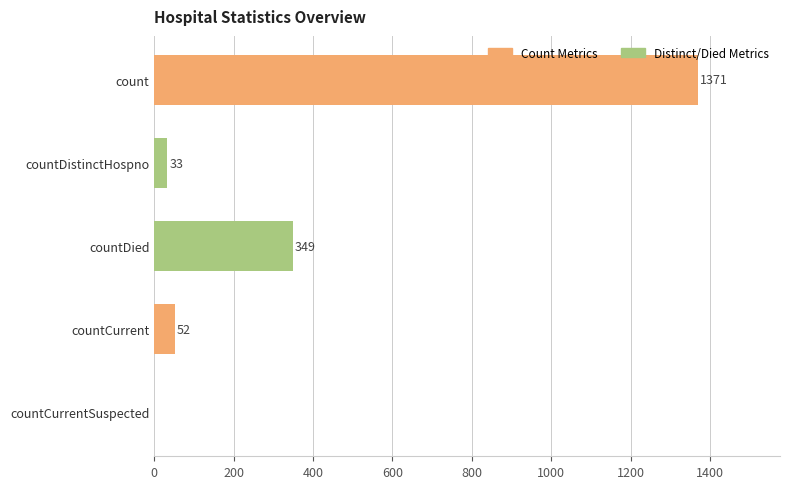

What is the change in value from countCurrent to countCurrentSuspected?

-52